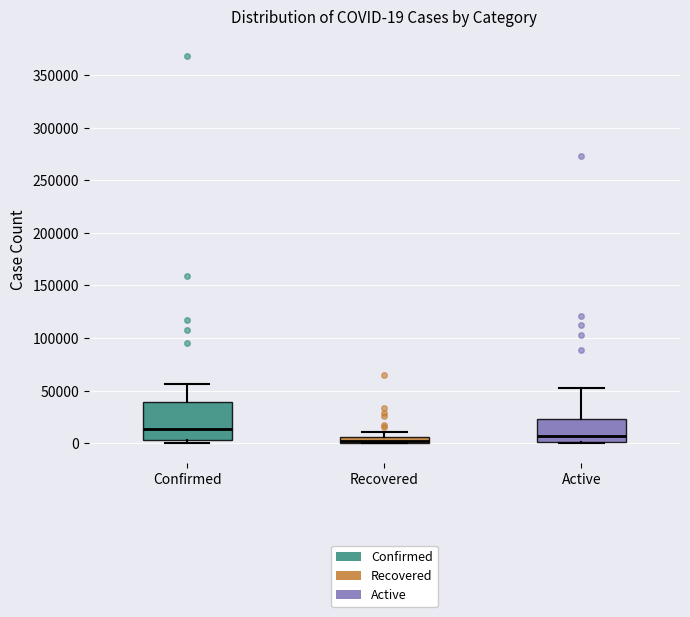

Which box has the highest median line?

Confirmed